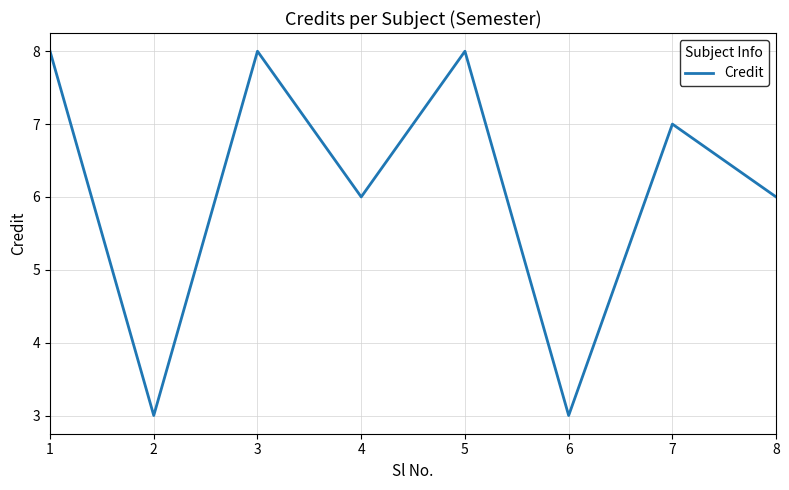

What is the minimum value shown in the chart?

3